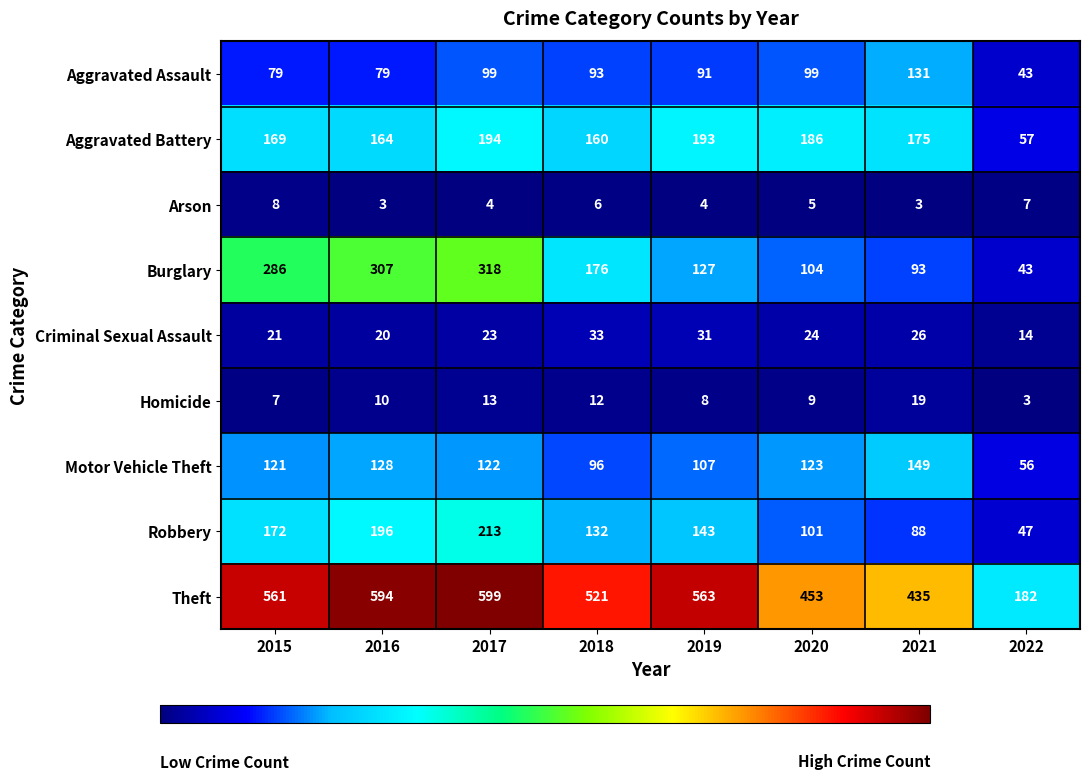

The Aggravated Assault series shows 147 at 2020. True or false?

False